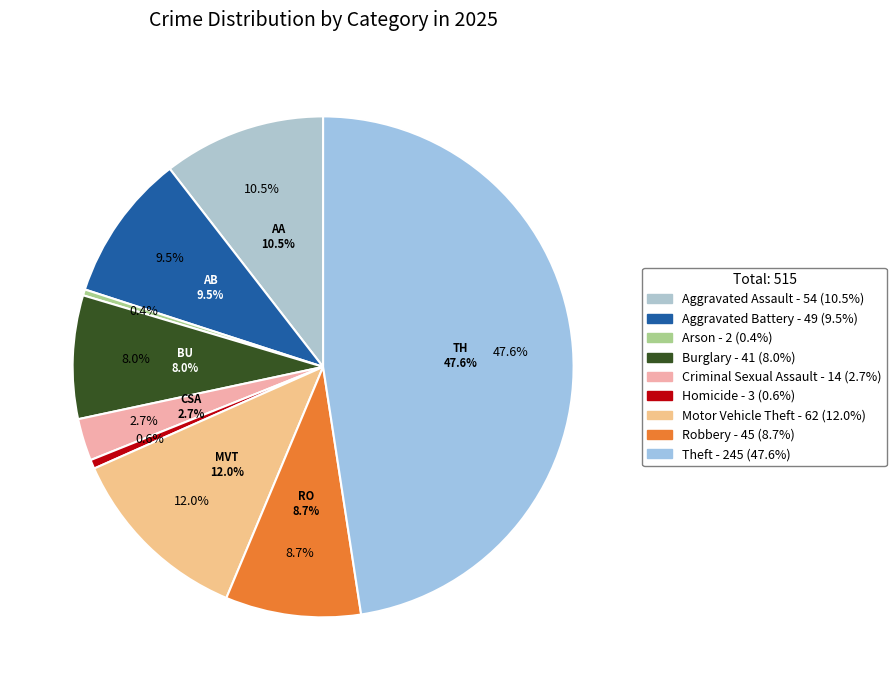

To the nearest percent, what is the average slice percentage?

11%